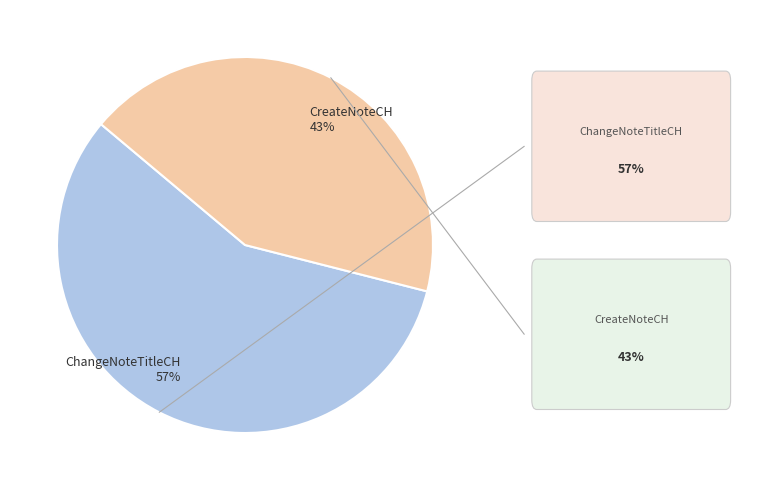

To the nearest percent, what is the difference between the largest and smallest slice percentages?

14%